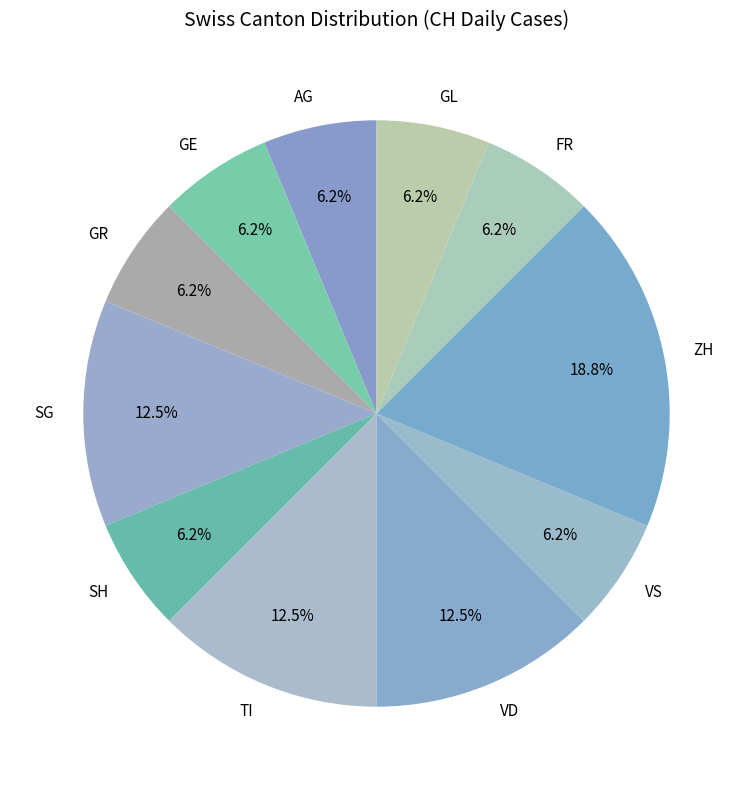

What is the ratio of the value at GL to the value at TI?

0.5